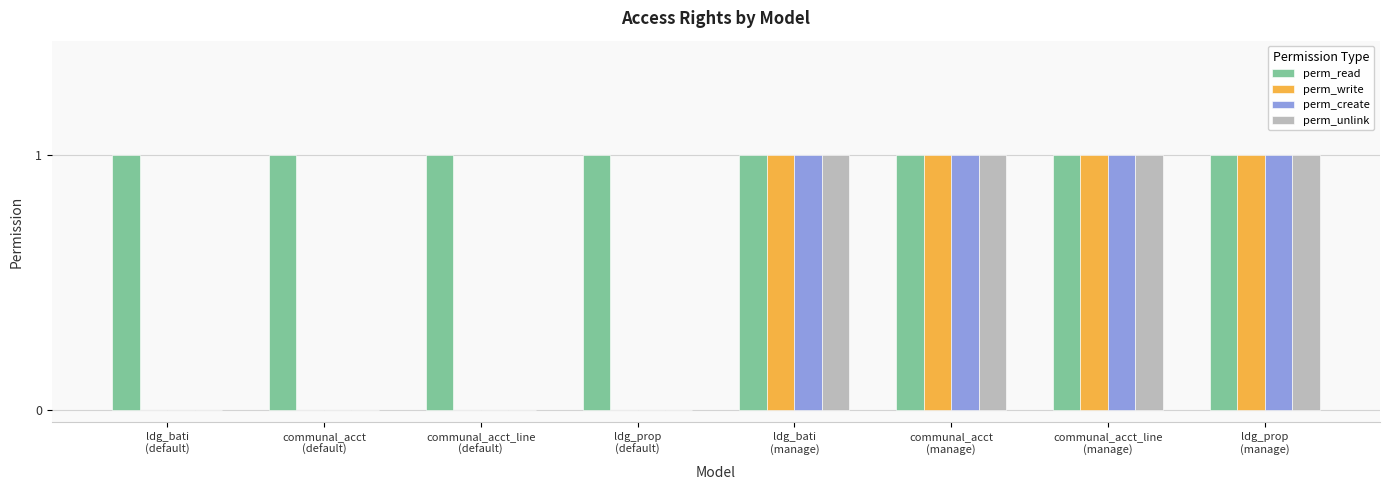

How many perm_write values are between 0 and 1?

8